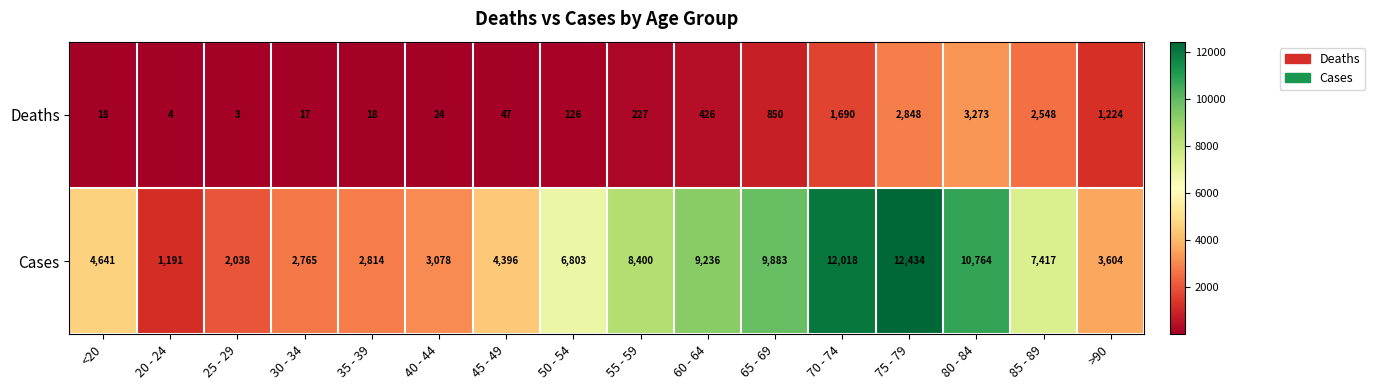

What value does the Deaths series have at 65 - 69?

850